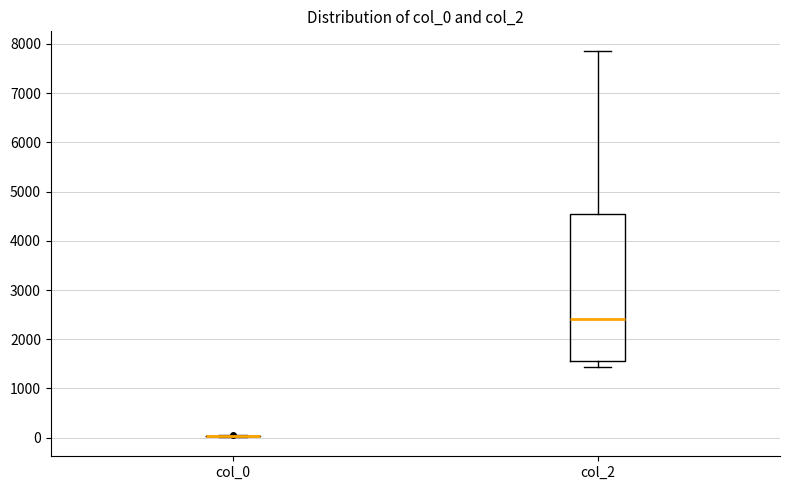

Comparing the boxes themselves (not the whiskers), which one is the tallest?

col_2